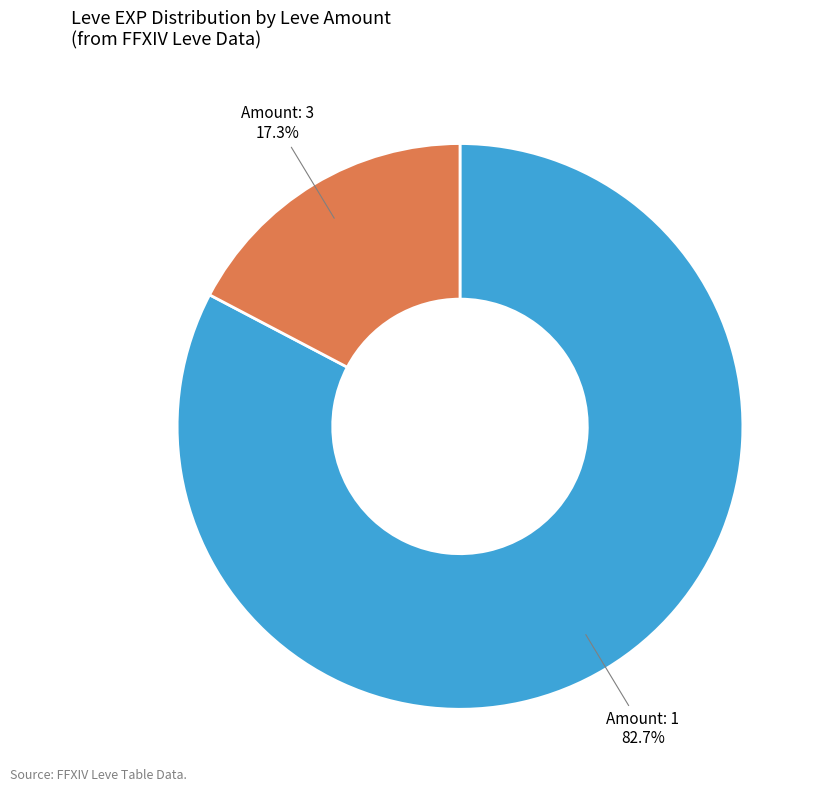

Is there any slice that represents more than half of the pie?

Yes